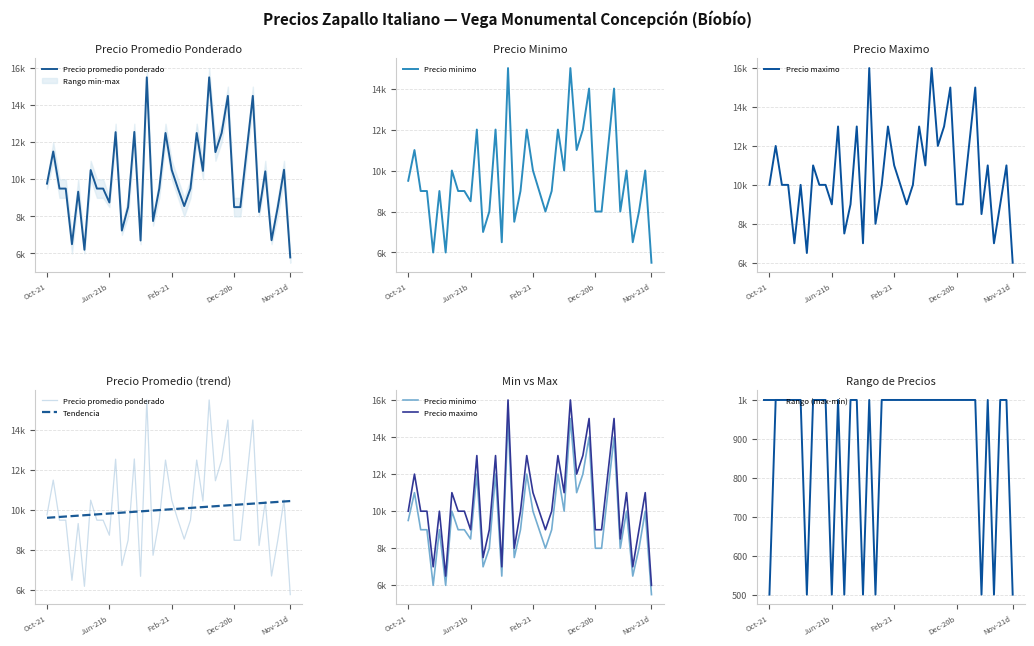

What is the total value across all series at Feb-21?

39162.1